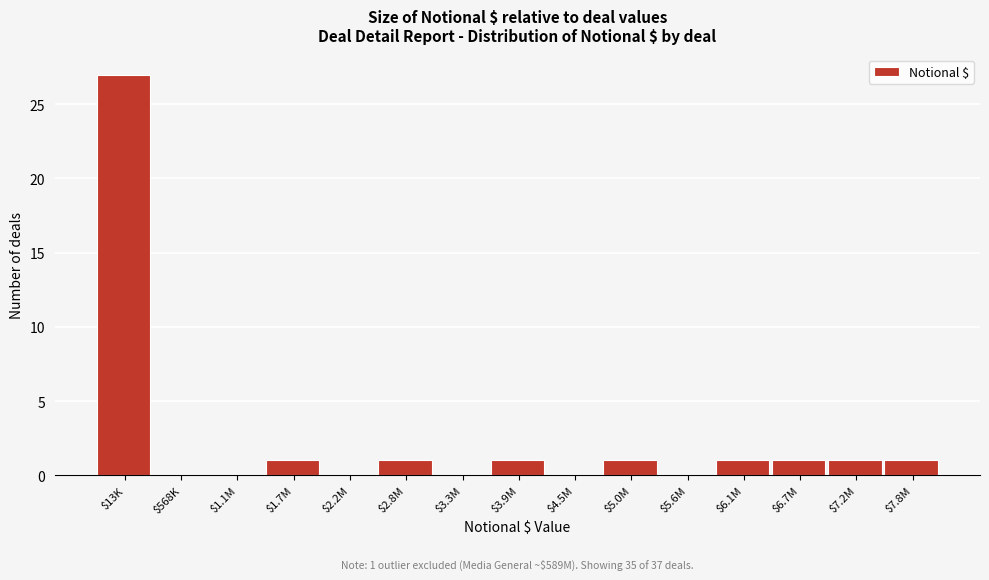

True or false: the data shows 1 at $5.0M.

True